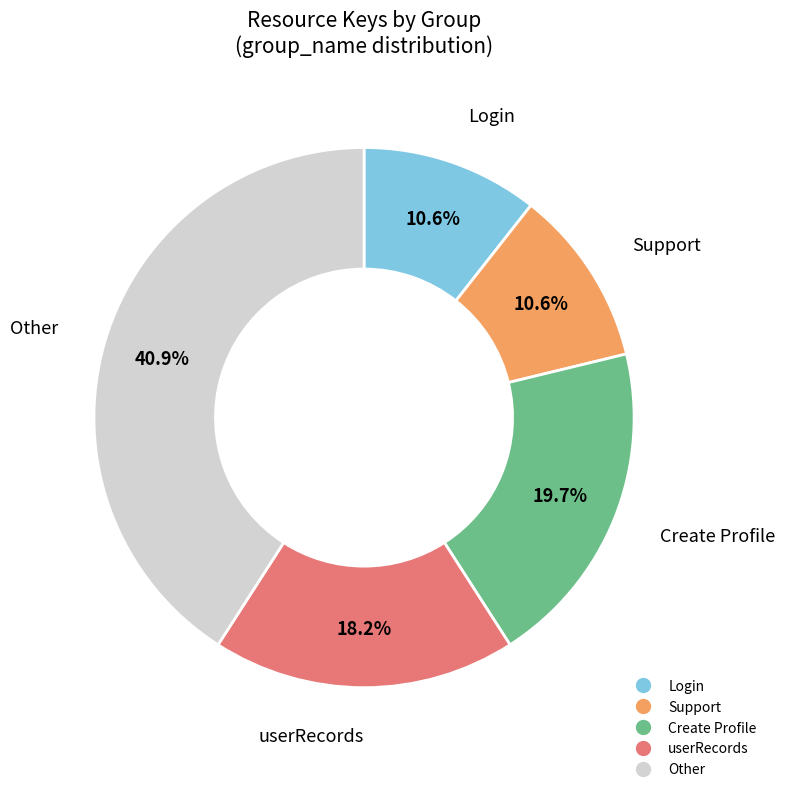

To the nearest percent, what is the difference between the largest and smallest slice percentages?

30%